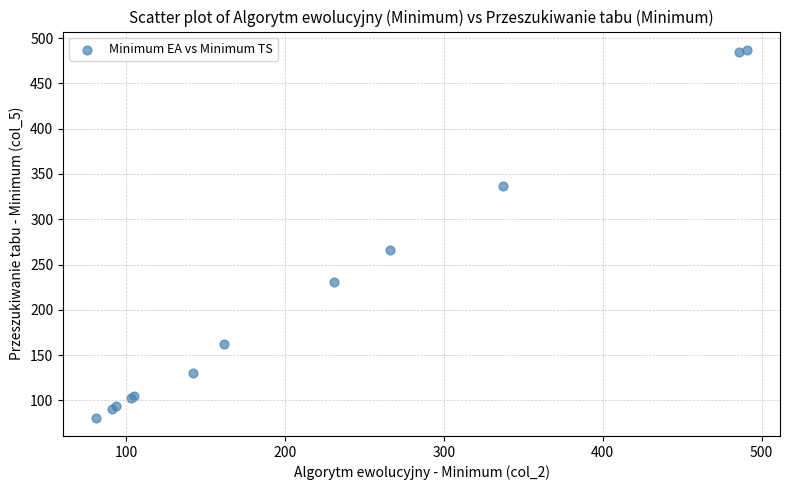

What Y value in the scatter plot is closest to 284?

266